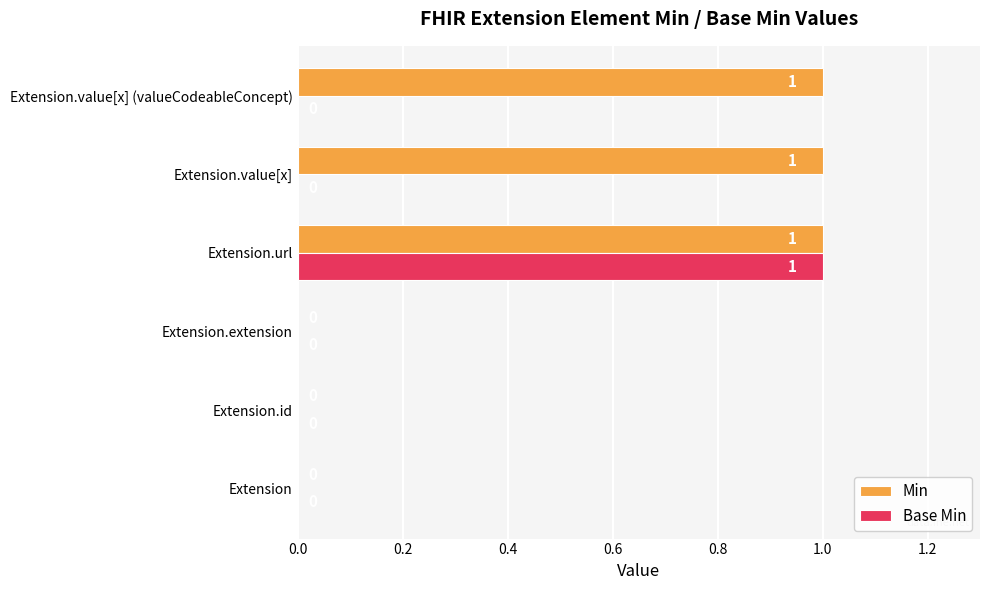

The value of Base Min at Extension.value[x] (valueCodeableConcept) is 0. True or false?

True